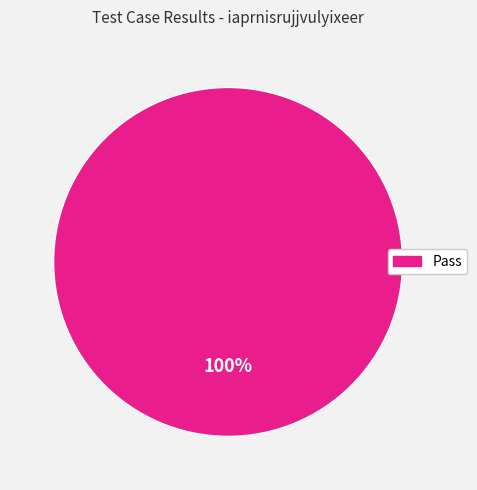

Is it true that Pass is 100% of the pie?

True